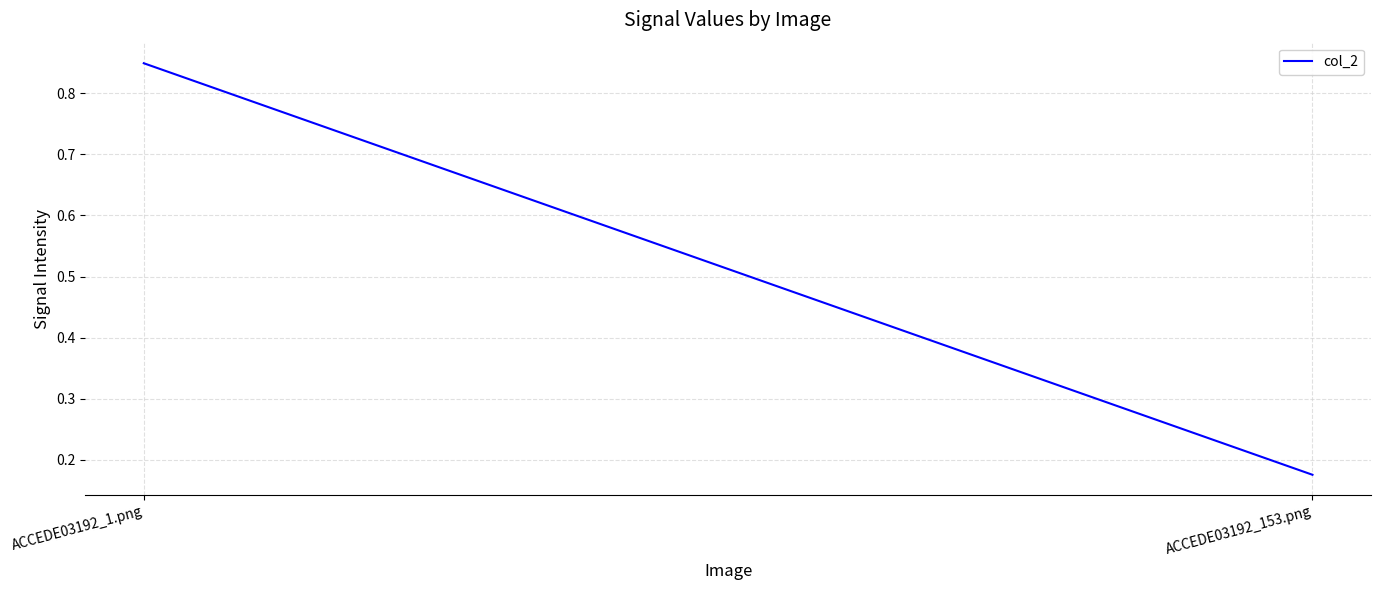

Which has a higher value, ACCEDE03192_153.png or ACCEDE03192_1.png?

ACCEDE03192_1.png